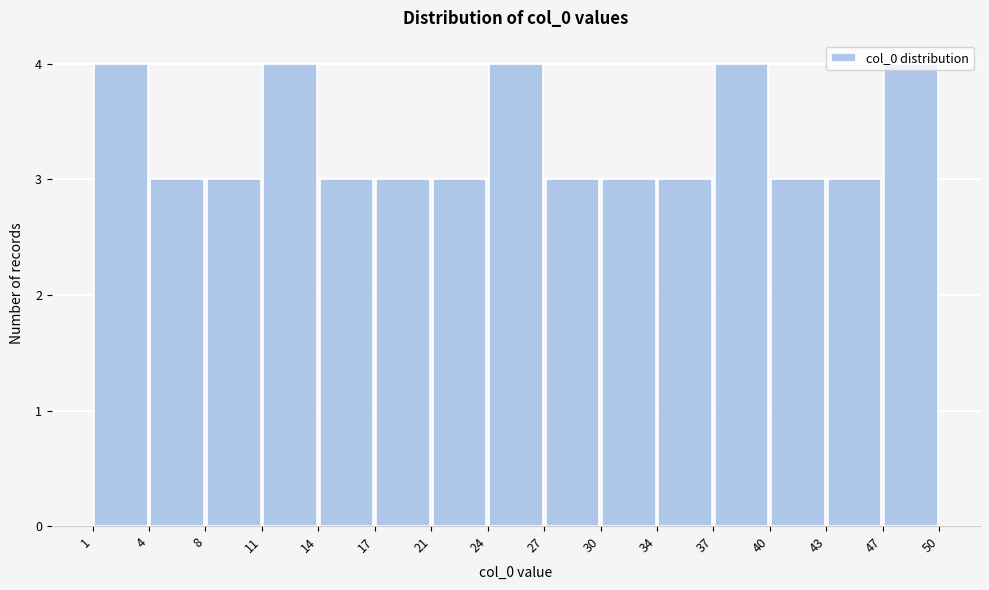

Reading left to right, list every bar in this chart as the range it spans on the x-axis followed by its height. The values are not printed on the chart, so give them approximately, as read against the axis.

1 to 4: 4
4 to 8: 3
8 to 11: 3
11 to 14: 4
14 to 17: 3
17 to 21: 3
21 to 24: 3
24 to 27: 4
27 to 30: 3
30 to 34: 3
34 to 37: 3
37 to 40: 4
40 to 43: 3
43 to 47: 3
47 to 50: 4